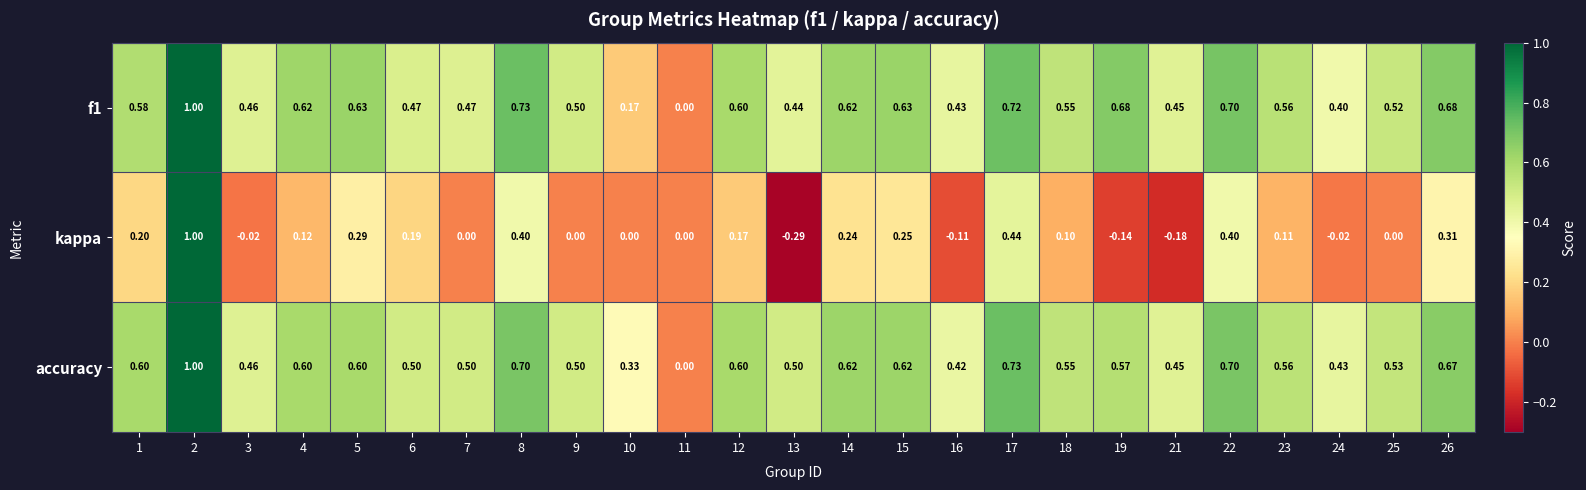

Which series has the widest spread of values?

kappa